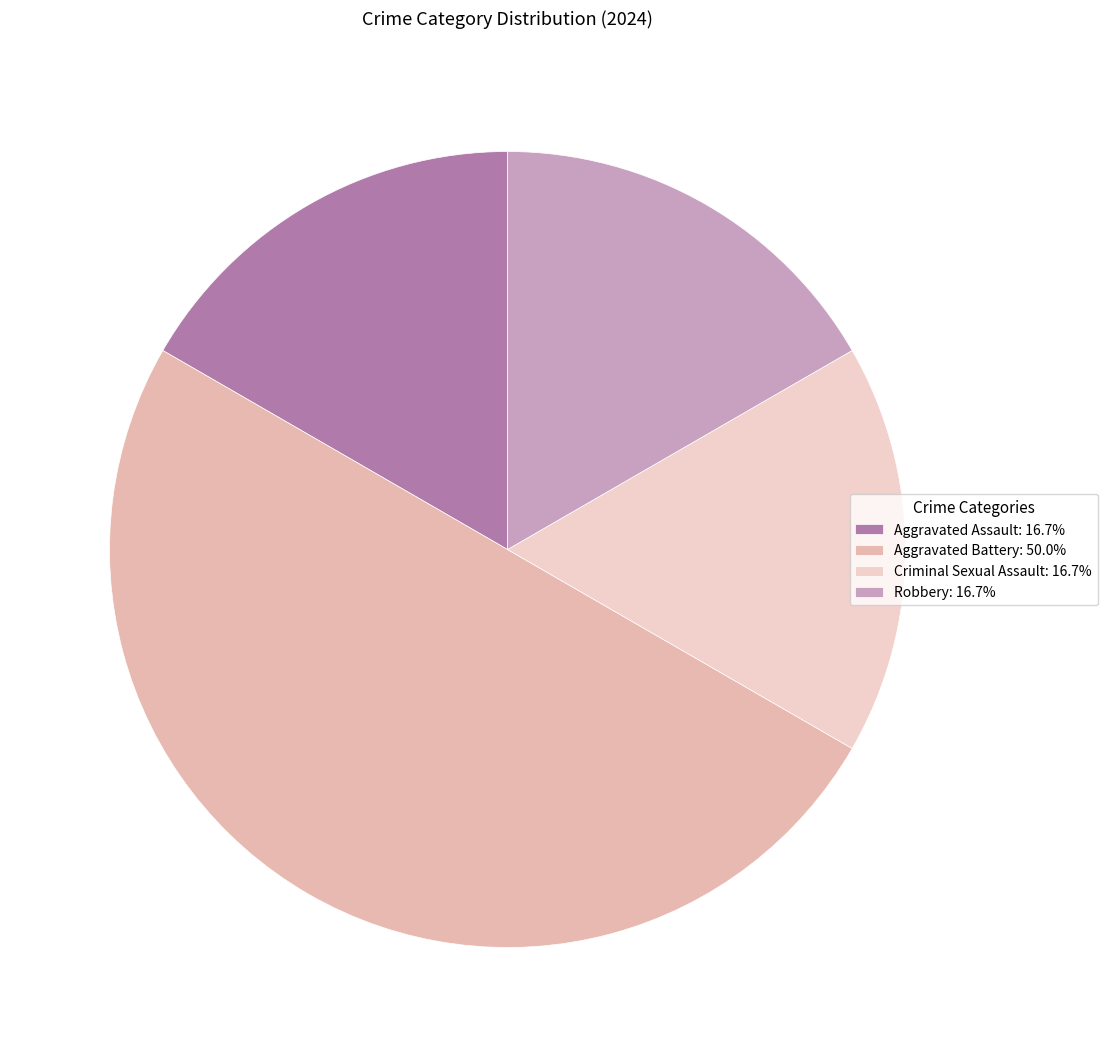

How many slices are in this pie chart?

4